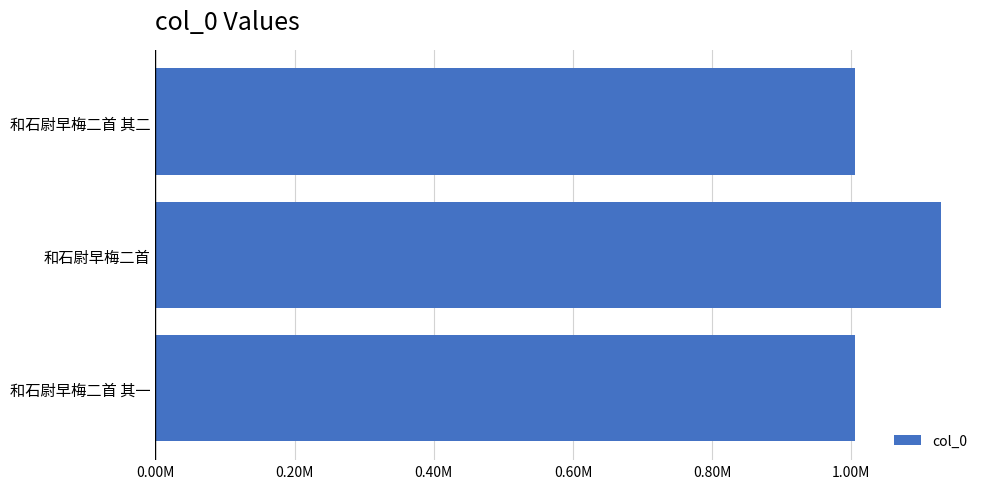

Are the bars horizontal?

Yes